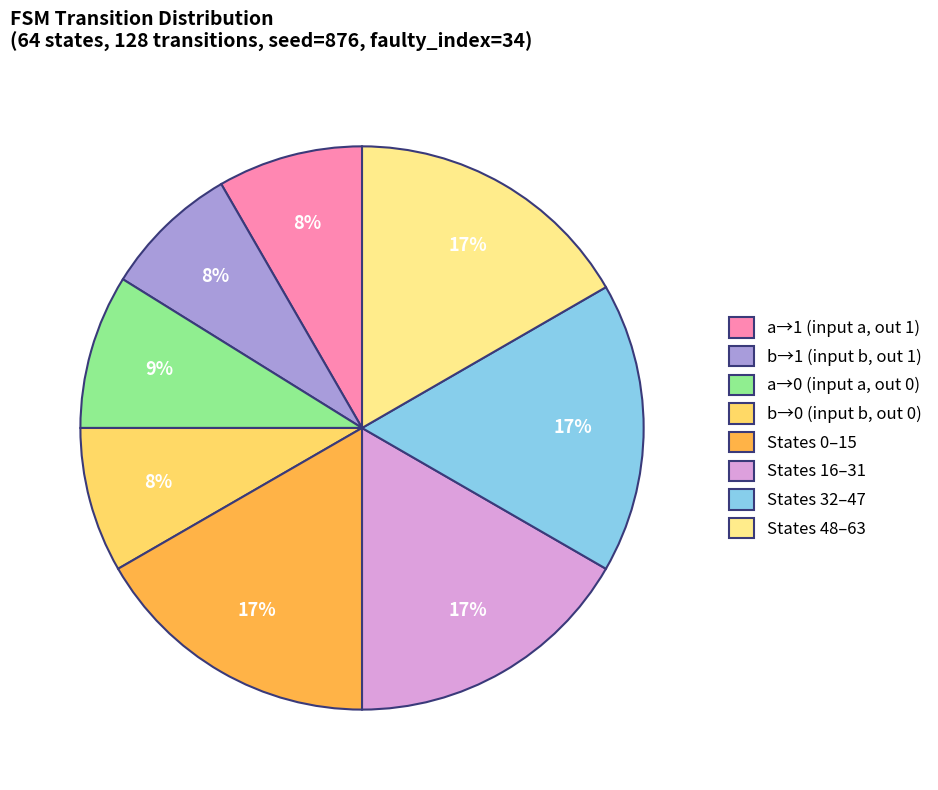

What percentage is the a→1 (input a, out 1) slice, to the nearest percent?

8%